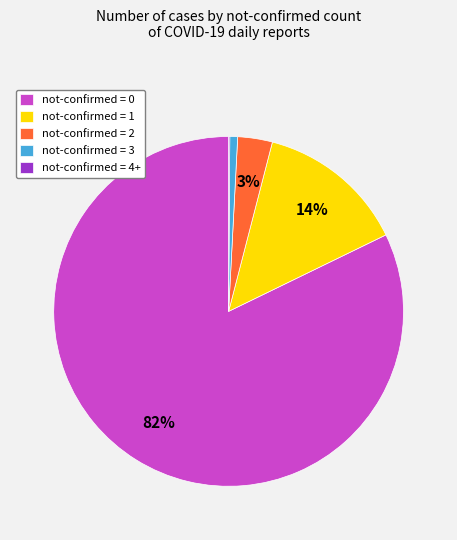

Which has a higher value, not-confirmed = 2 or not-confirmed = 3?

not-confirmed = 2